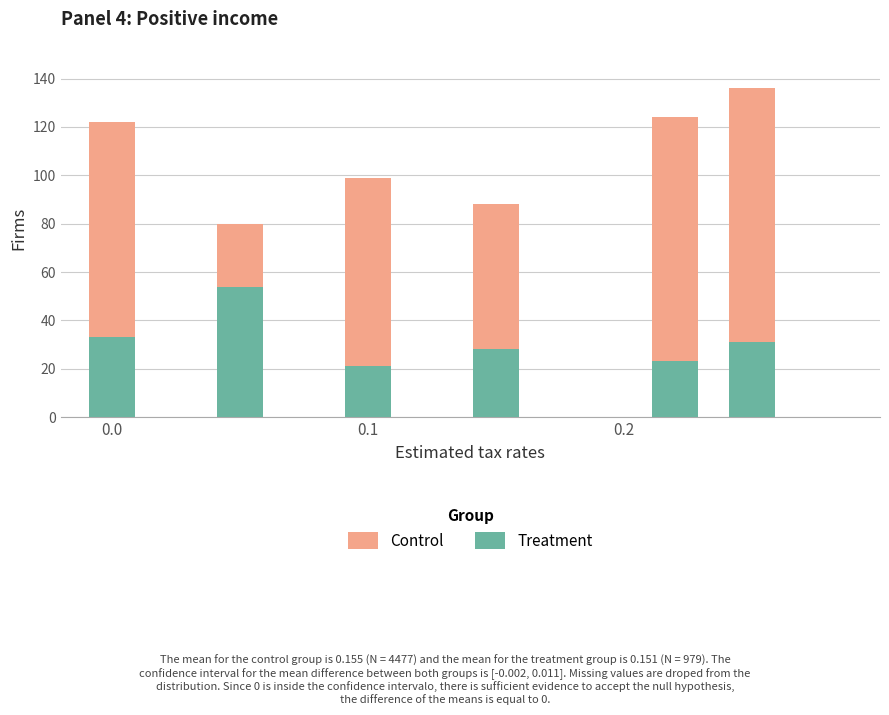

True or false: Treatment has a value of 4 at 0.1.

False